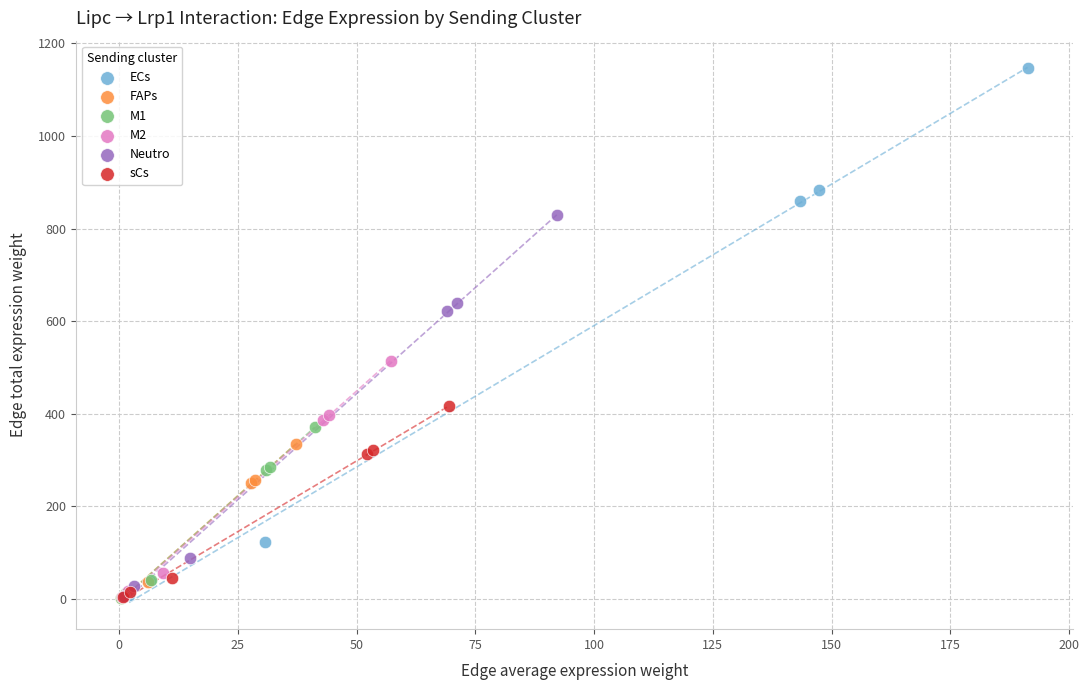

Which series reaches the maximum Y coordinate?

ECs